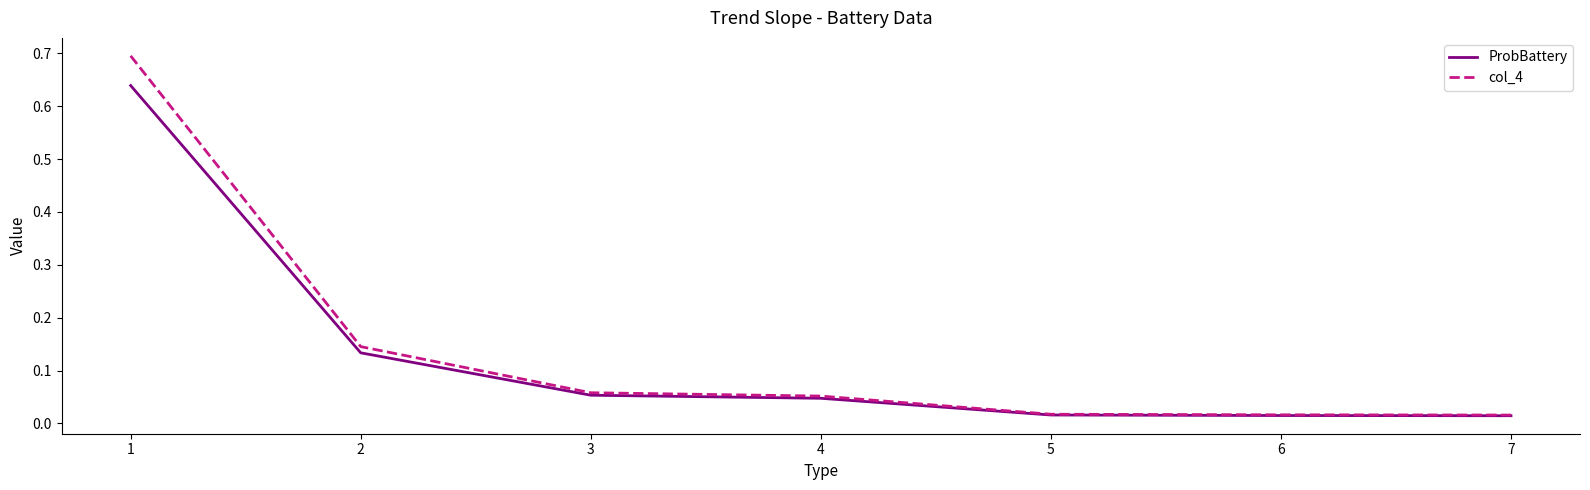

The col_4 series shows 0.9 at 1. True or false?

False